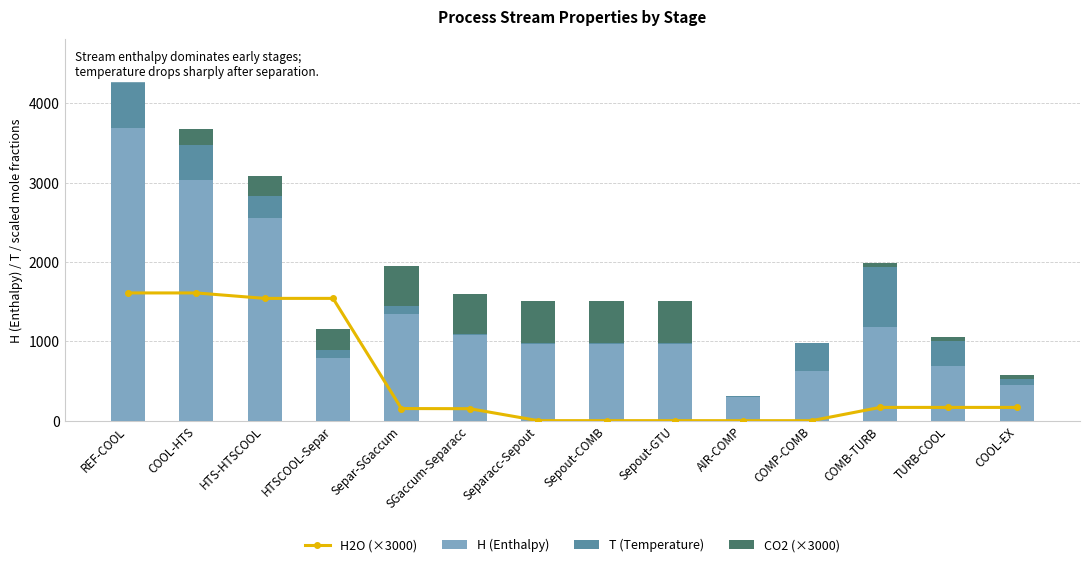

Where is H2O (×3000) nearest to the value 804?

COMB-TURB